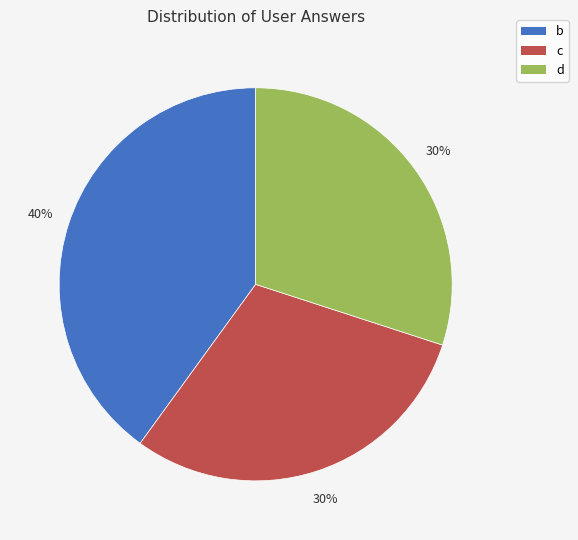

To the nearest percent, what portion does d represent?

30%